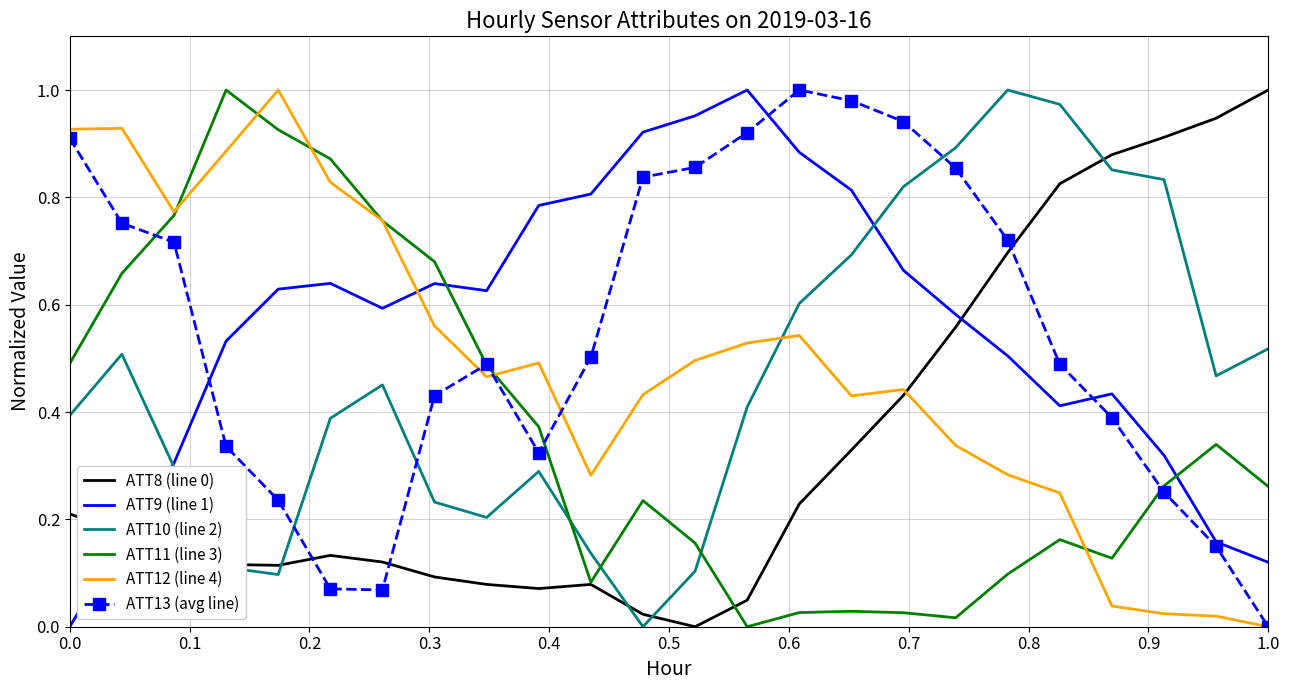

How many times do ATT10 (line 2) and ATT12 (line 4) cross each other?

1